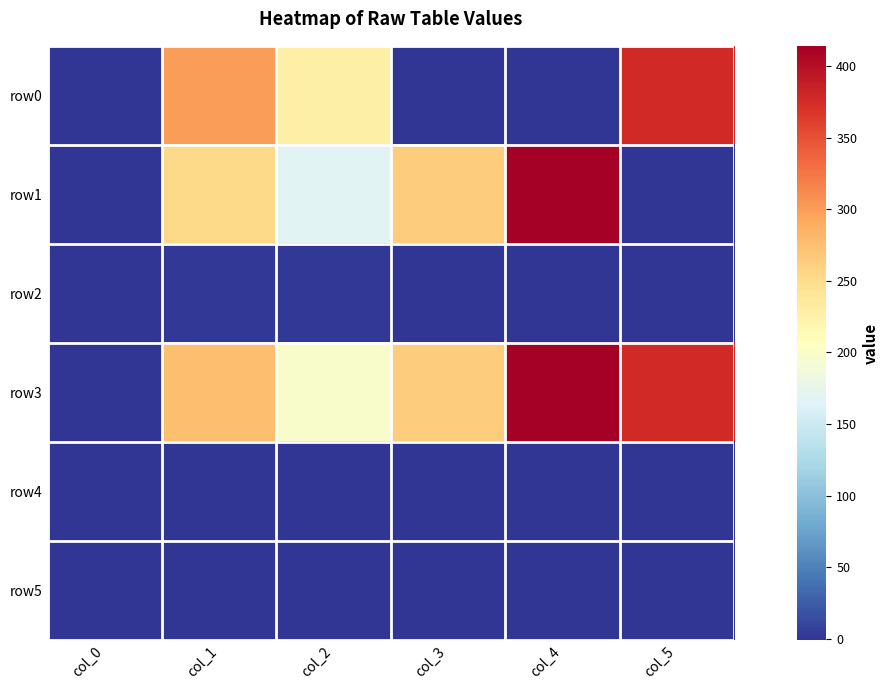

At which category does the chart reach its peak across all series?

col_4